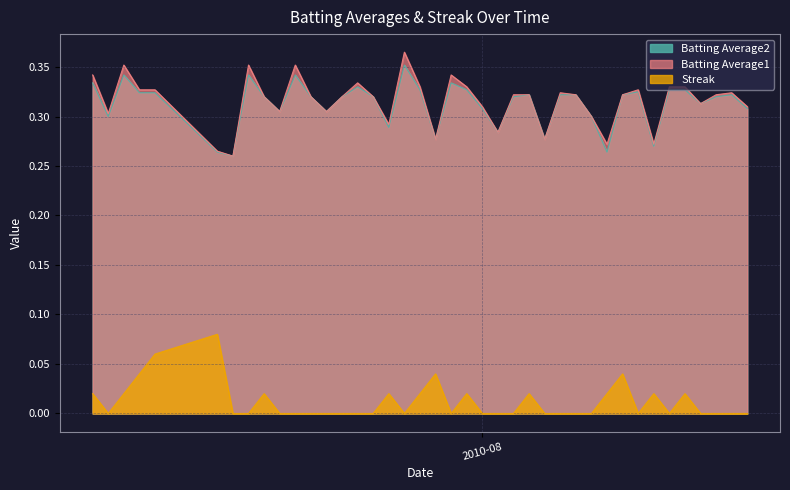

How many lines are shown in the chart?

3